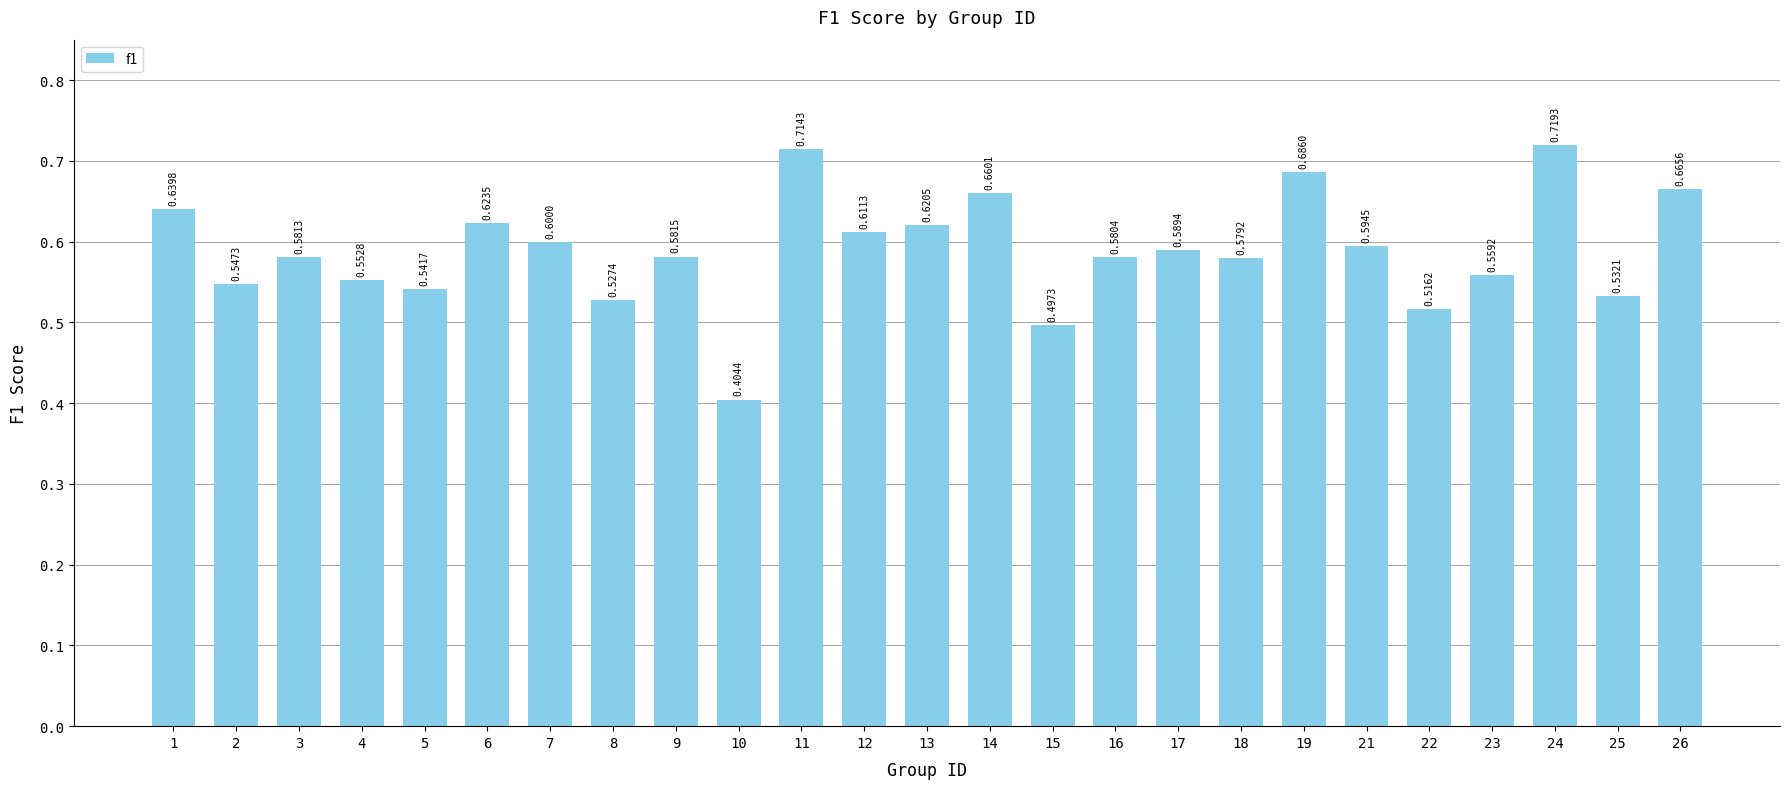

At which category does the chart reach its minimum across all series?

10